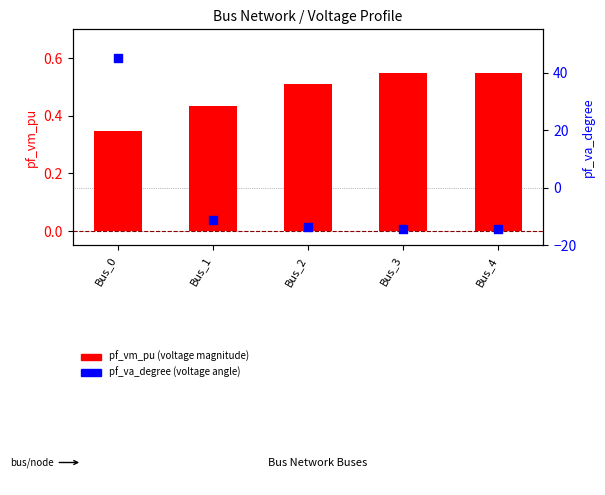

Which series has the widest spread of Y values?

pf_va_degree